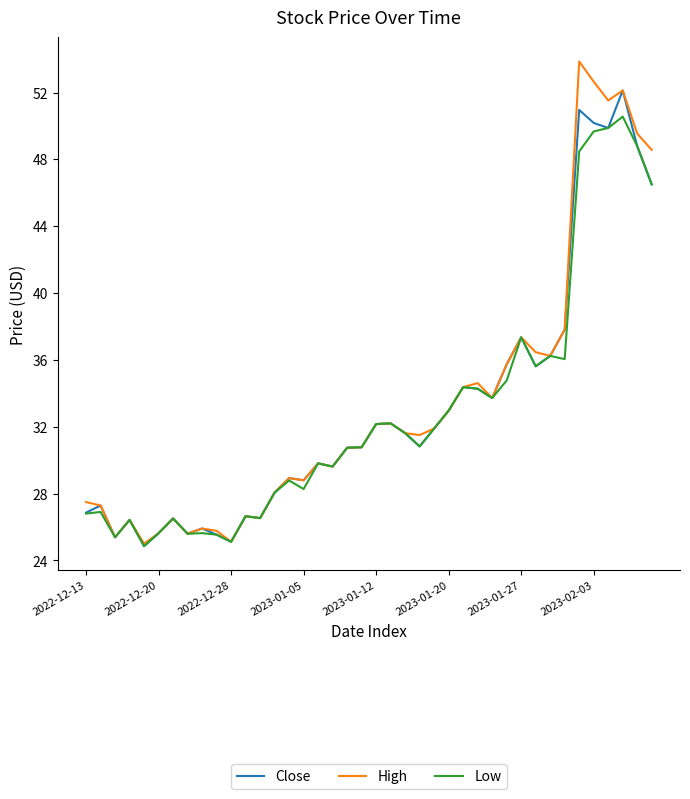

Rank the series by their maximum value, from lowest to highest.

Low, Close, High